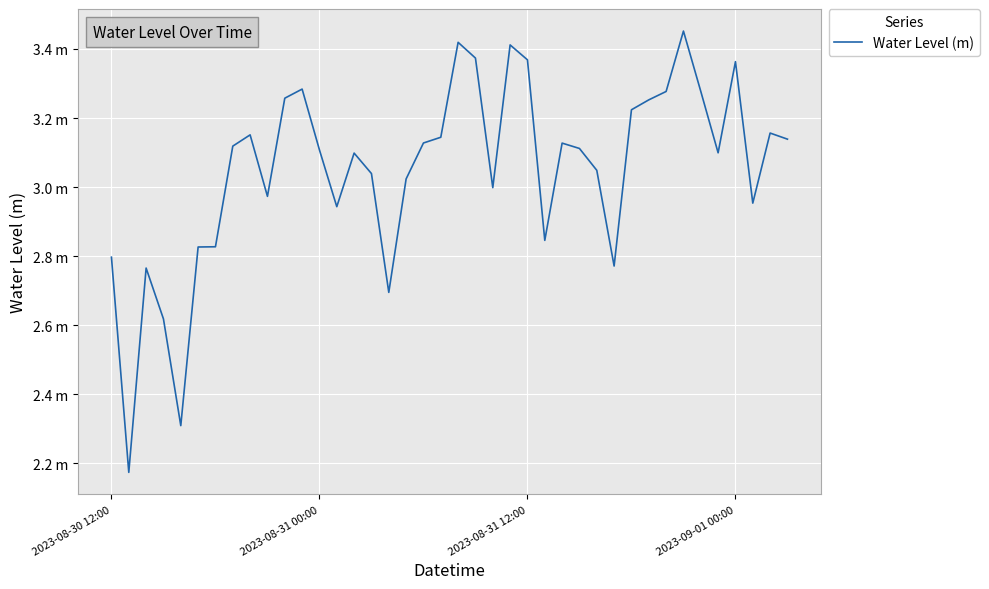

Does the chart have visible grid lines?

Yes